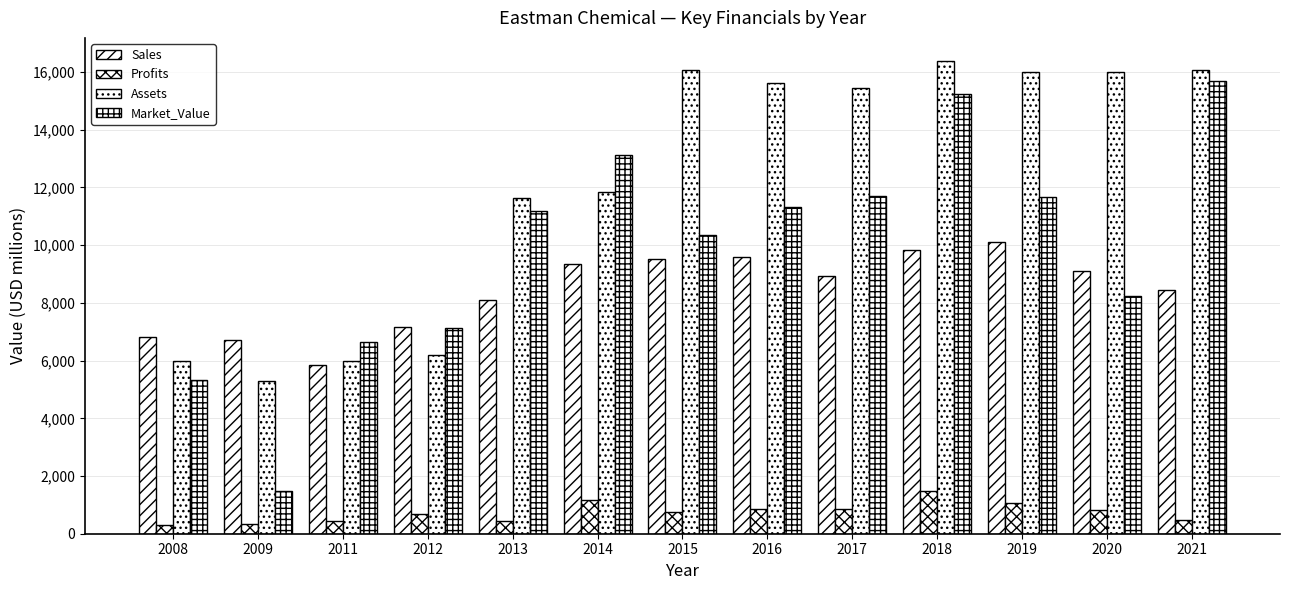

Which category has the lowest value across all series?

2008